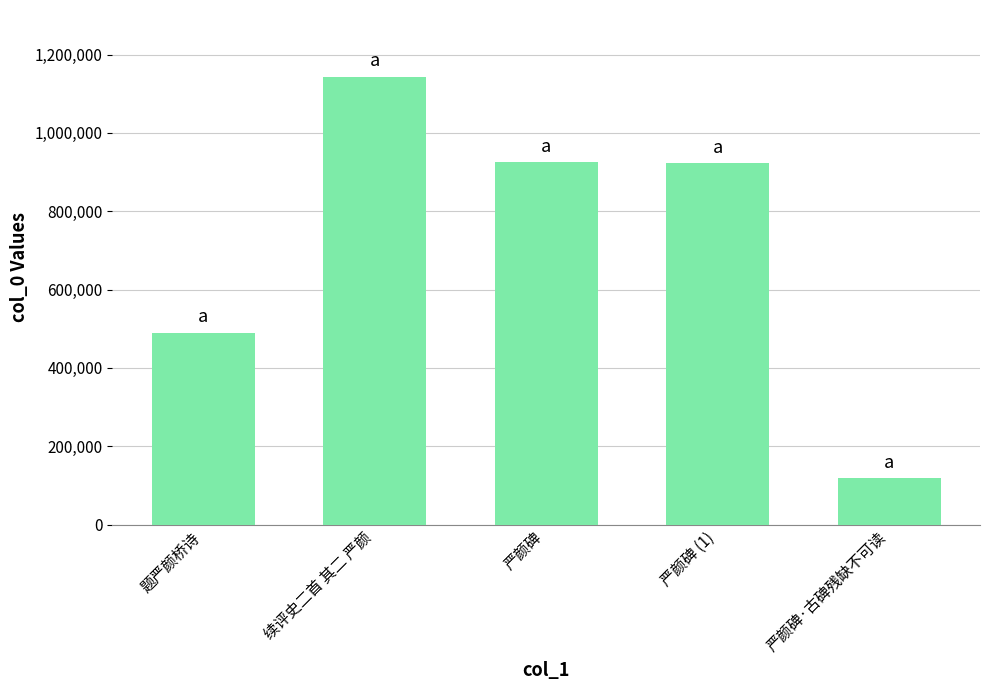

What is the value of the 2nd bar from the left?

1142484